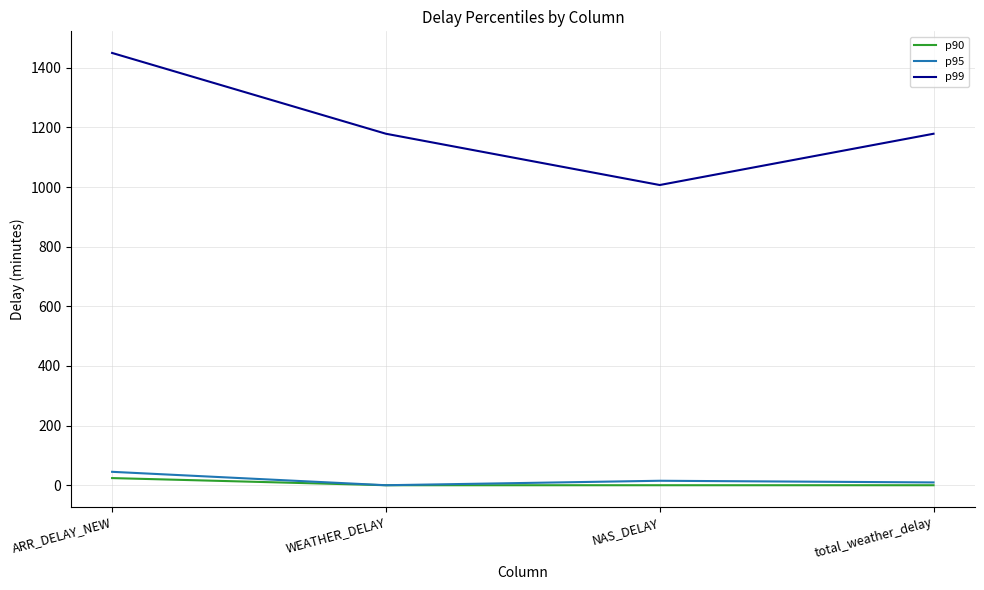

Which category has the highest value in the p99 series?

ARR_DELAY_NEW